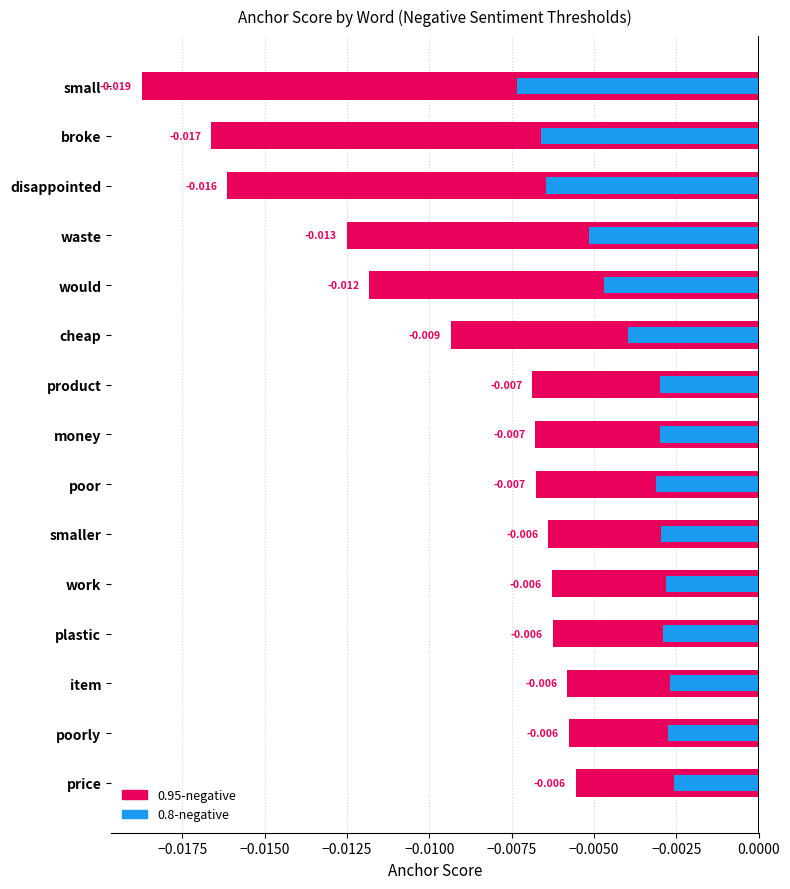

Which series changed the most between broke and item?

0.95-negative